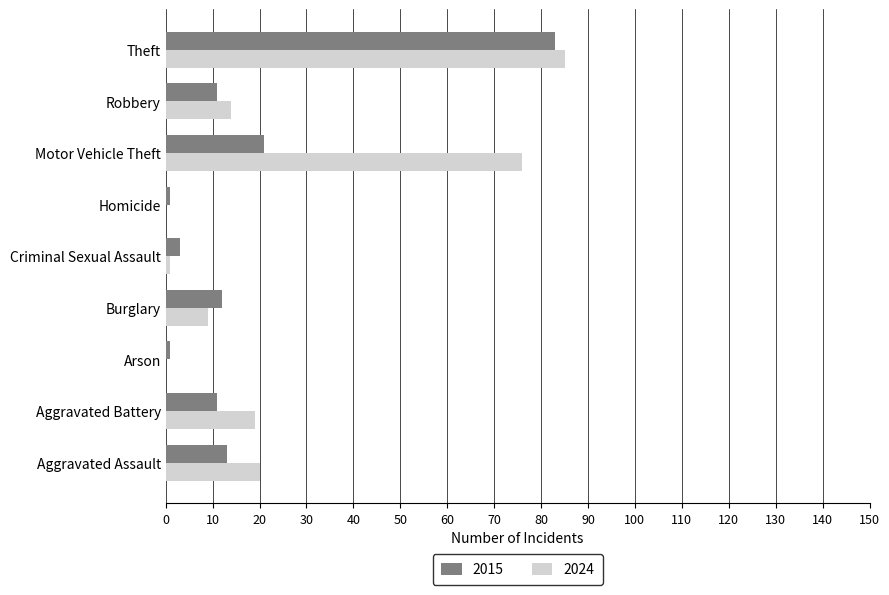

What is the approximate value of 2015 at Robbery, to the nearest 5?

10